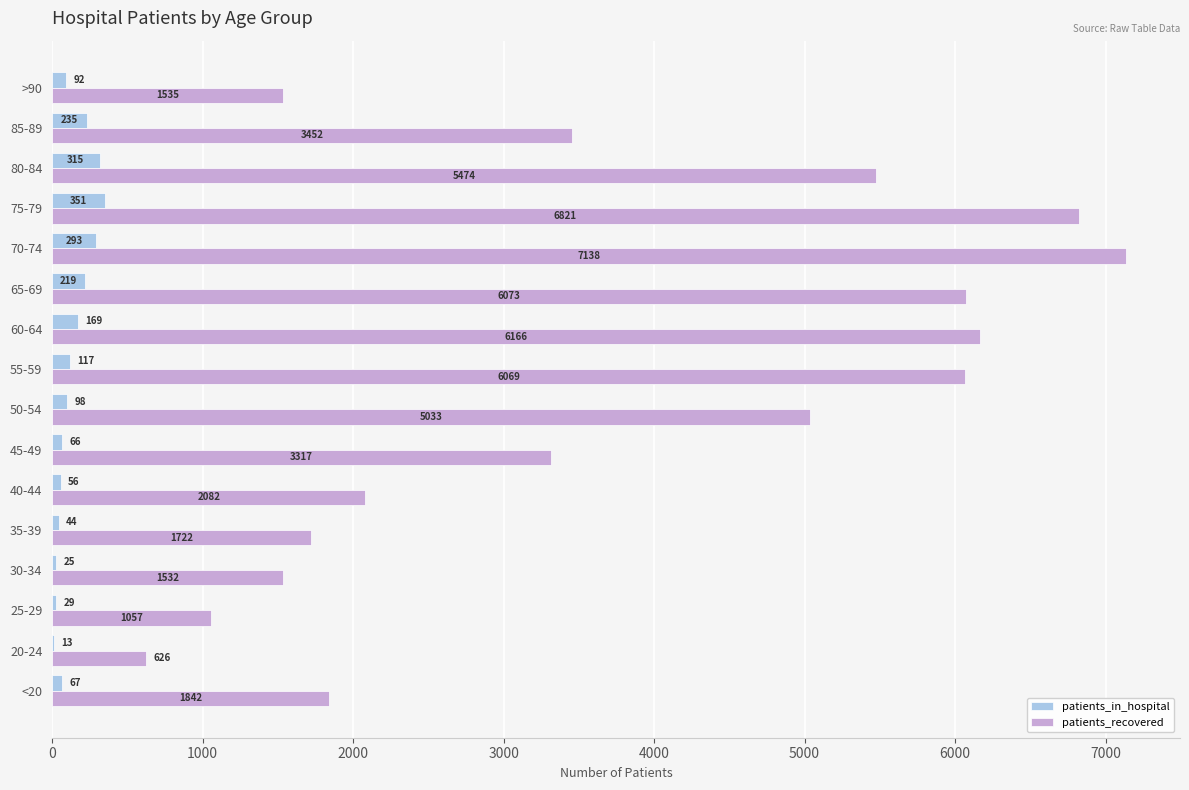

Which series has the largest total across all categories?

patients_recovered